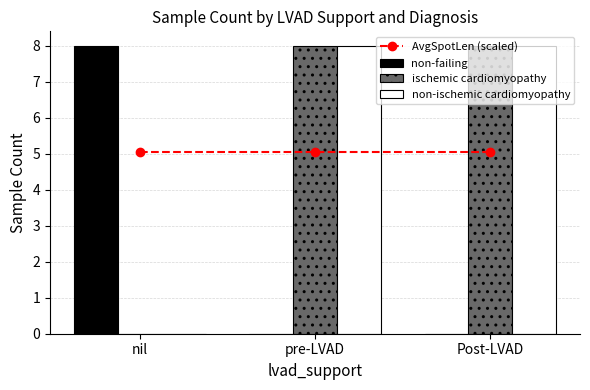

Is it true that ischemic cardiomyopathy equals 8.0 at Post-LVAD?

True